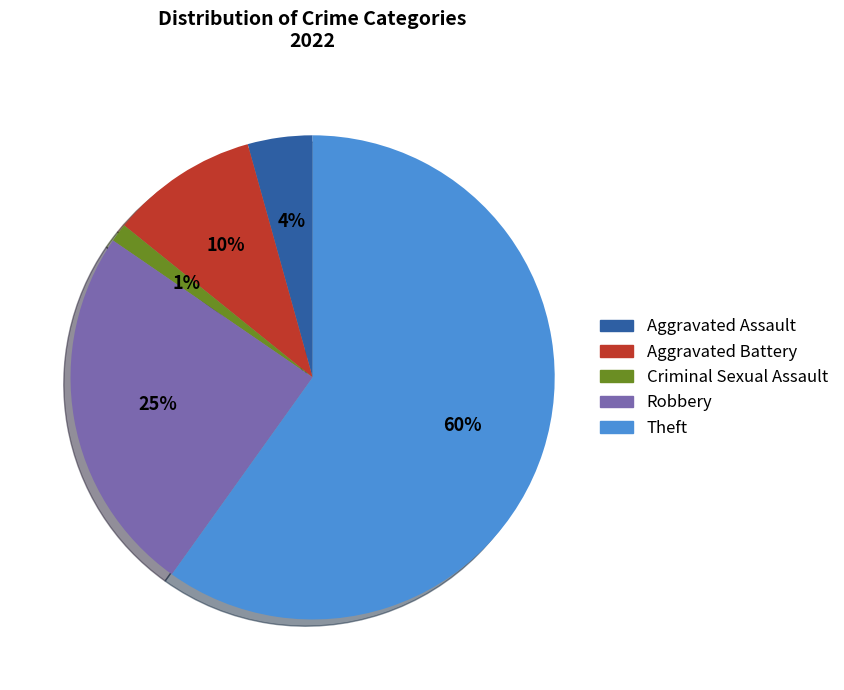

Count the number of slices in the pie.

5